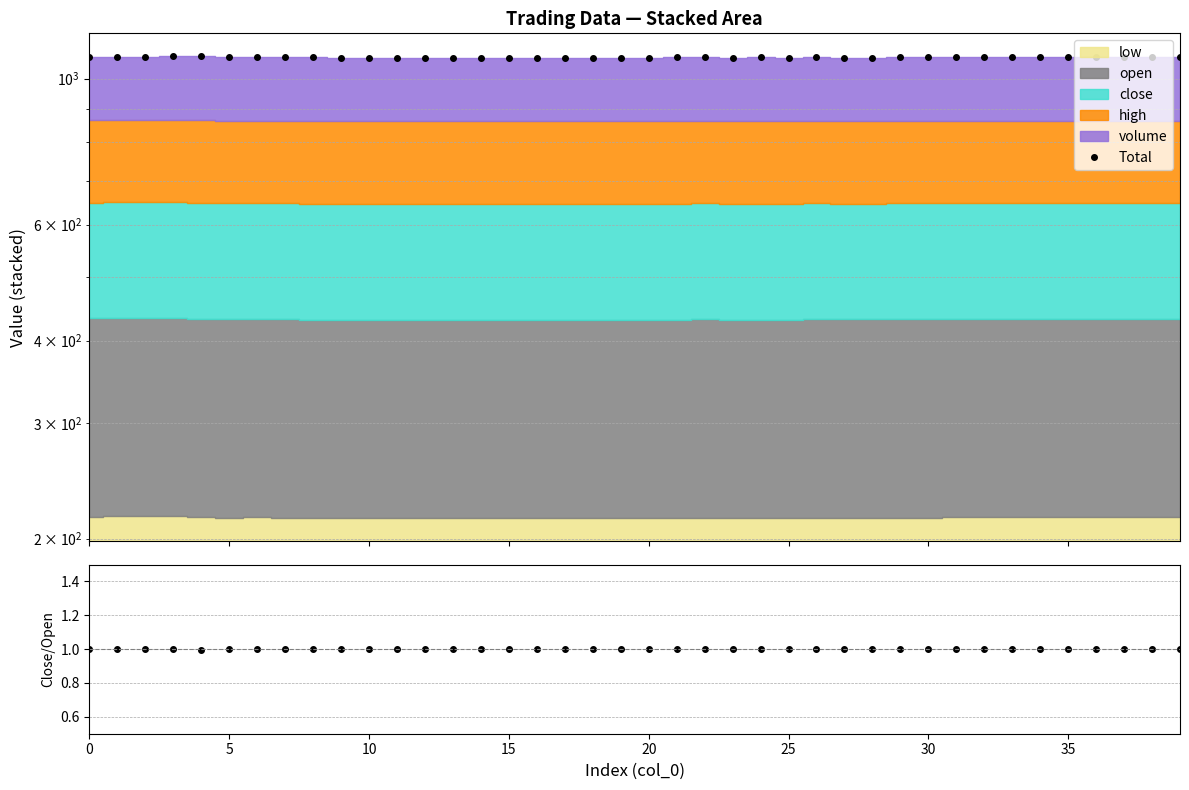

Where is Total nearest to the value 1078?

31